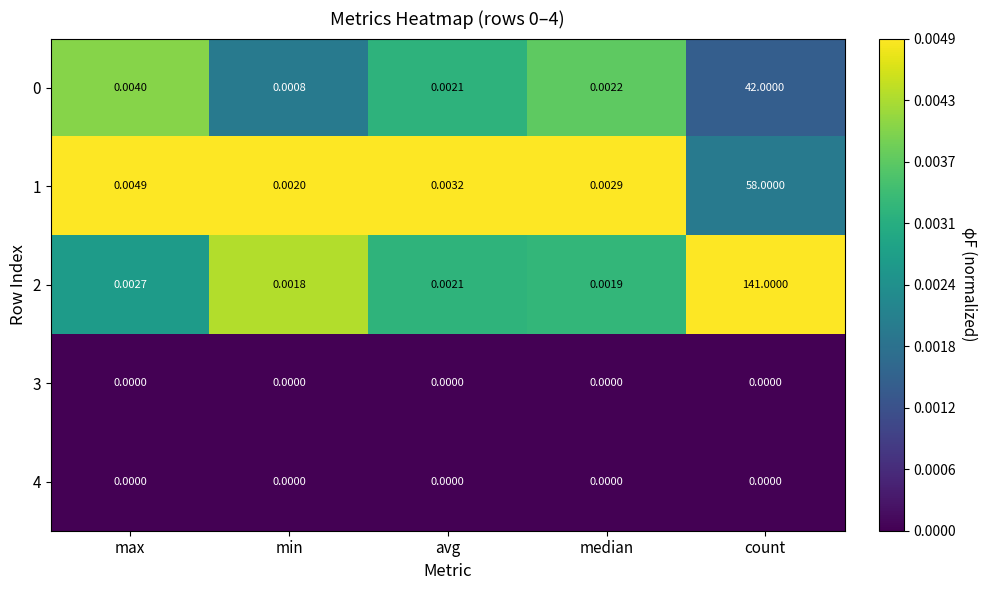

Rank the categories by 0 value from lowest to highest.

min, avg, median, max, count